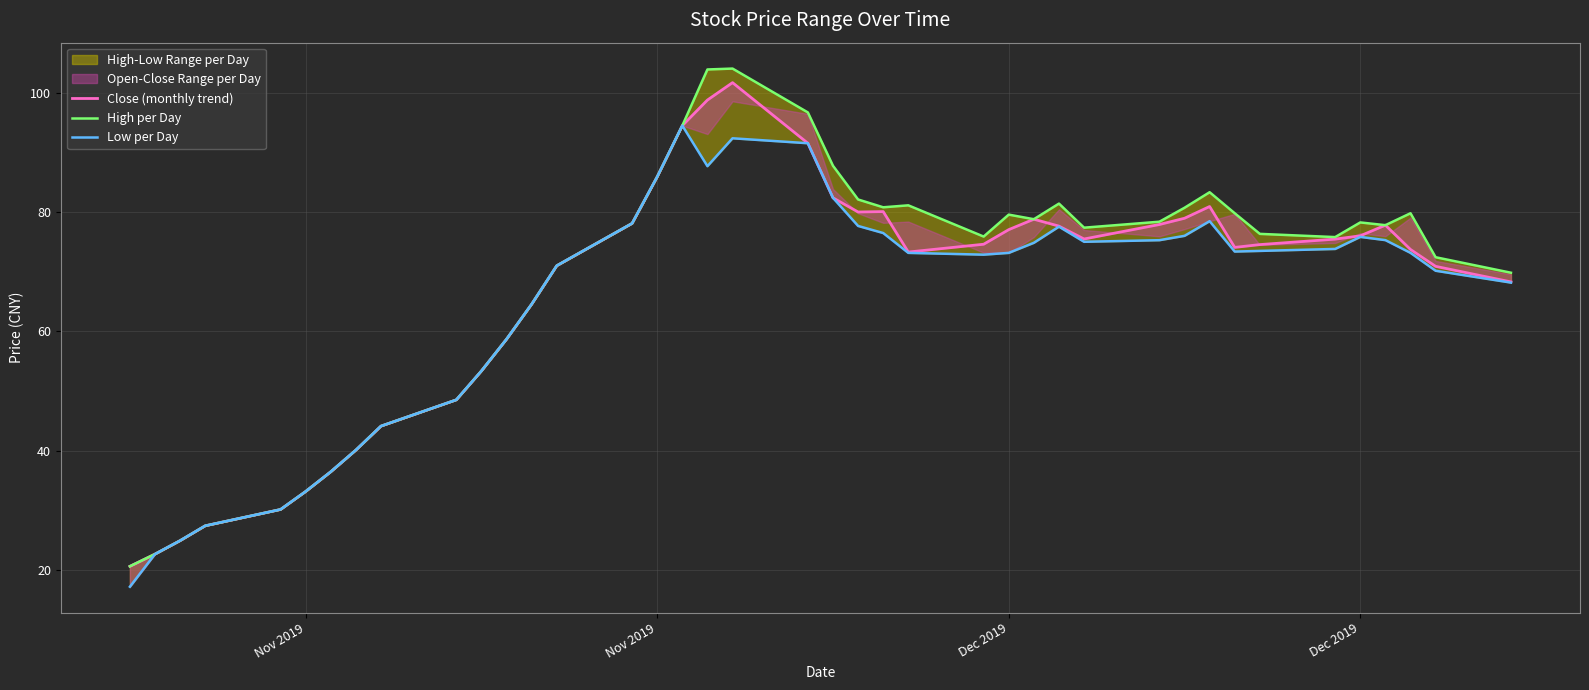

What is the smallest value displayed?

17.1